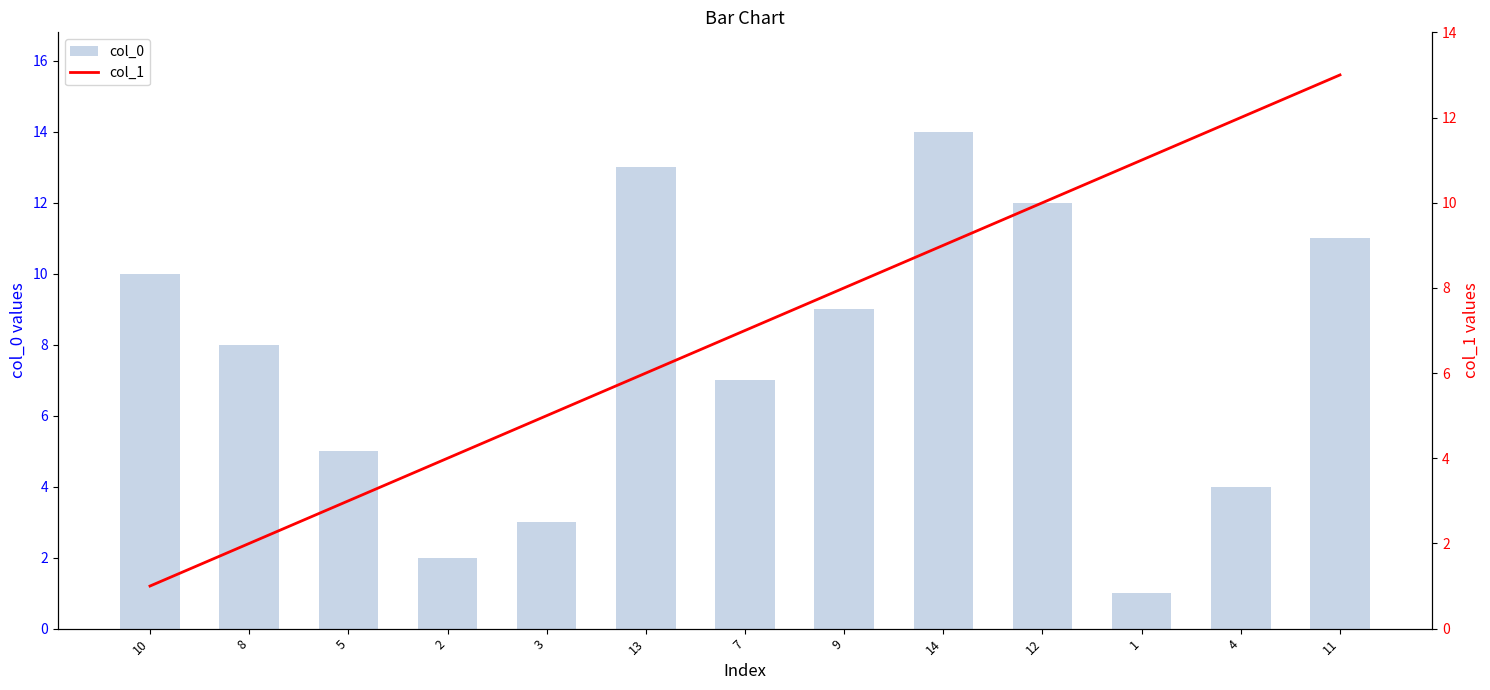

The col_0 series shows 13 at 13. True or false?

True